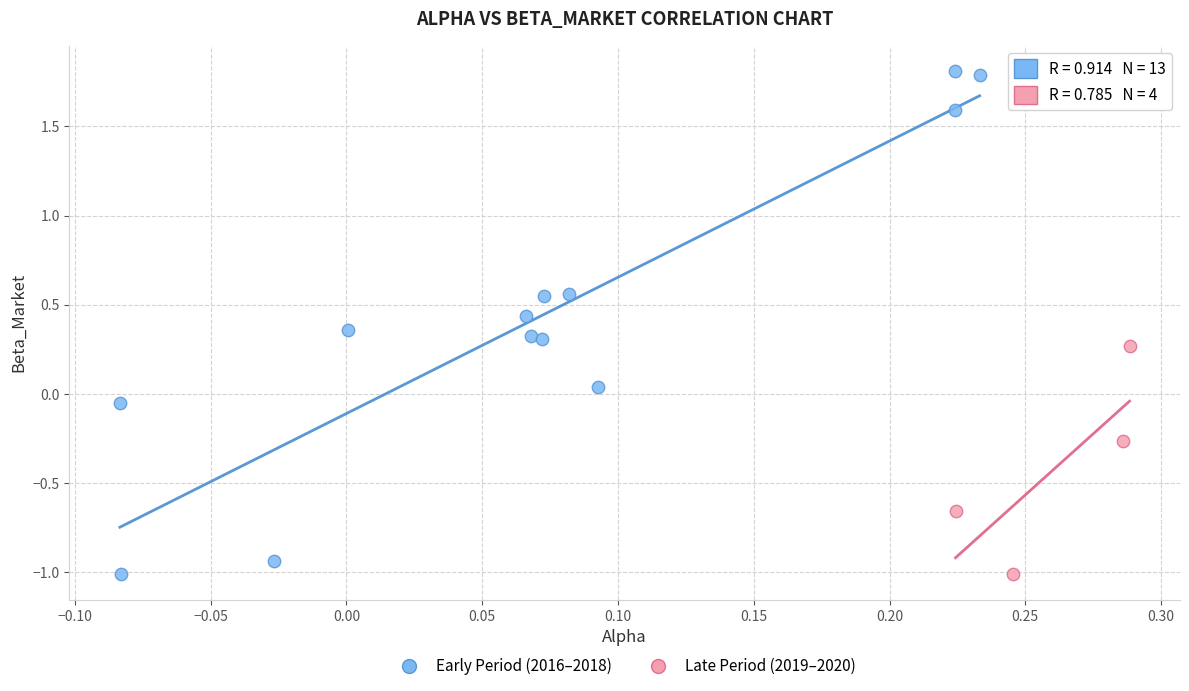

Which series has the widest spread of Y values?

Early Period (2016–2018)